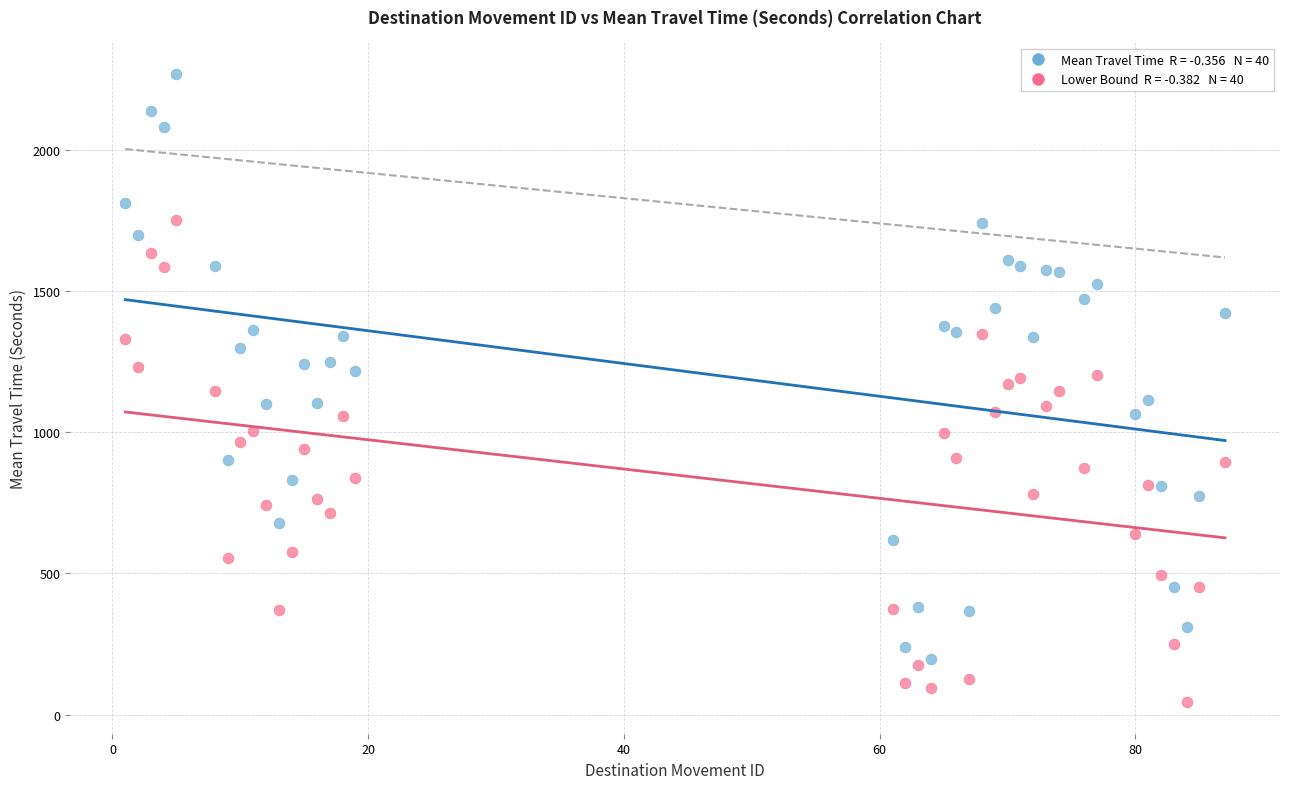

Across all data points, what is the range of Y values (max minus min)?

2224